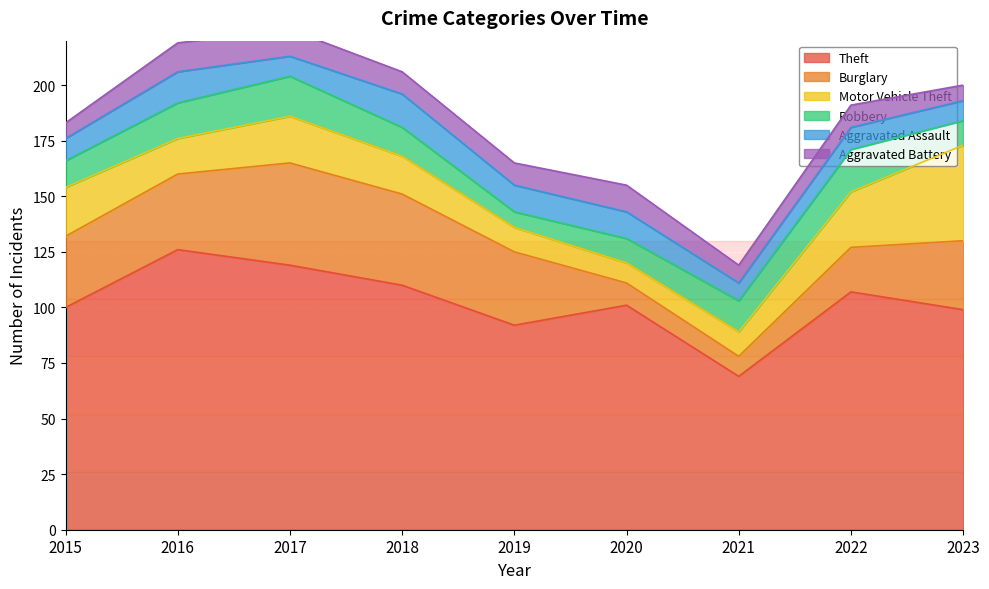

Which series has the largest total across all categories?

Theft